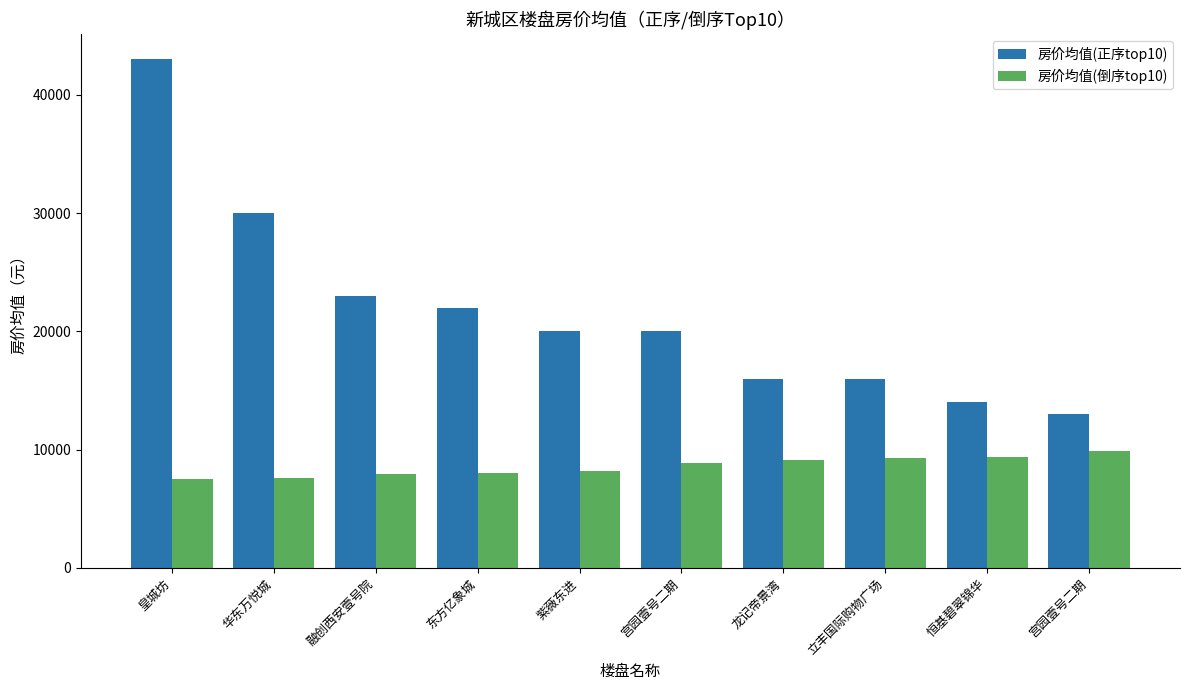

What value does the 房价均值(倒序top10) series have at 宫园壹号二期, to the nearest 100?

8800